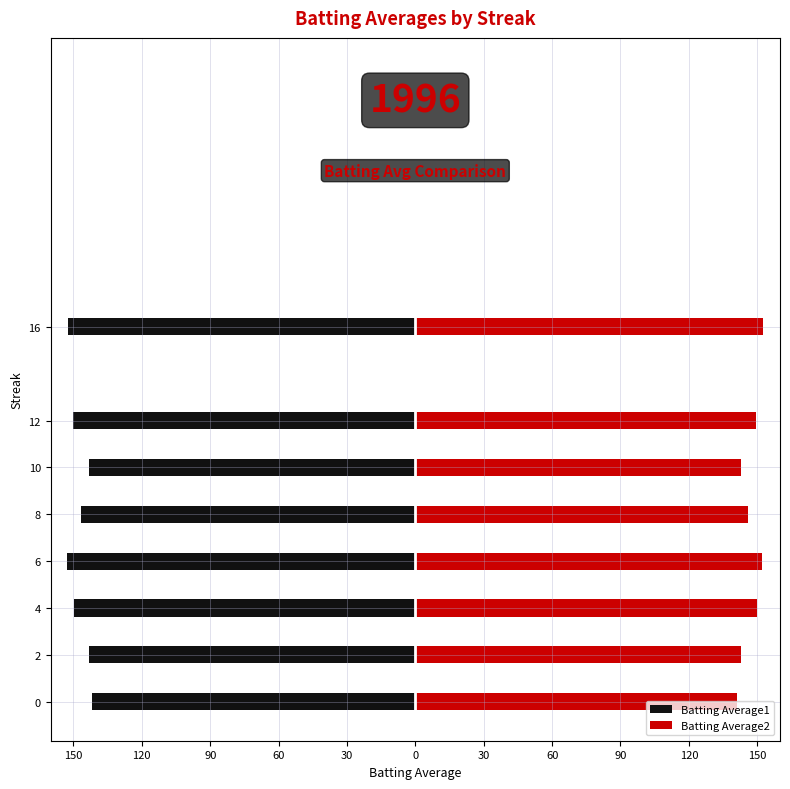

How many values in the Batting Average2 series are below 149?

4